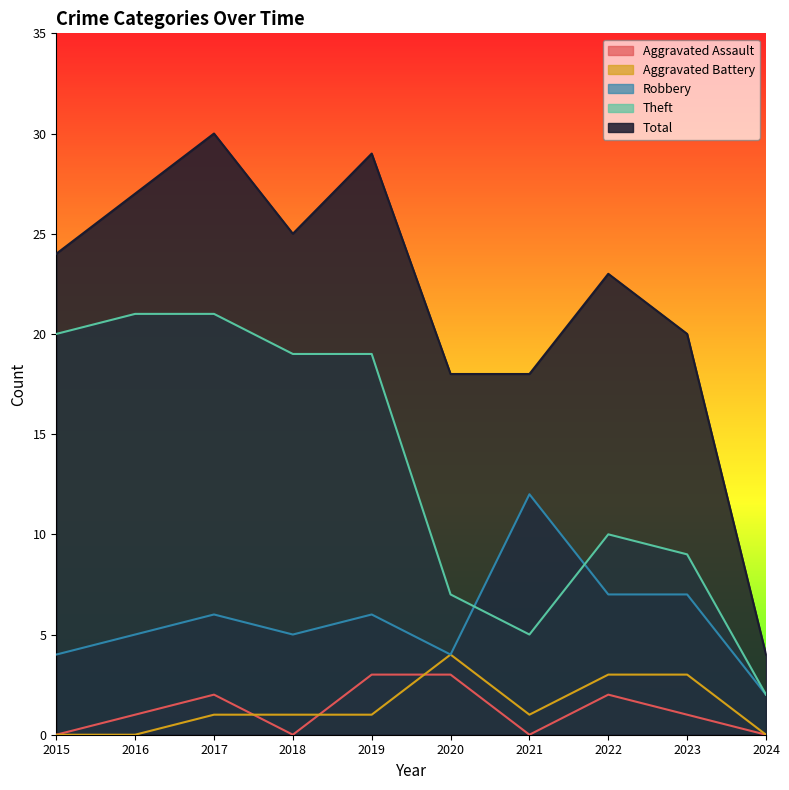

What is the highest value of the Robbery series?

12